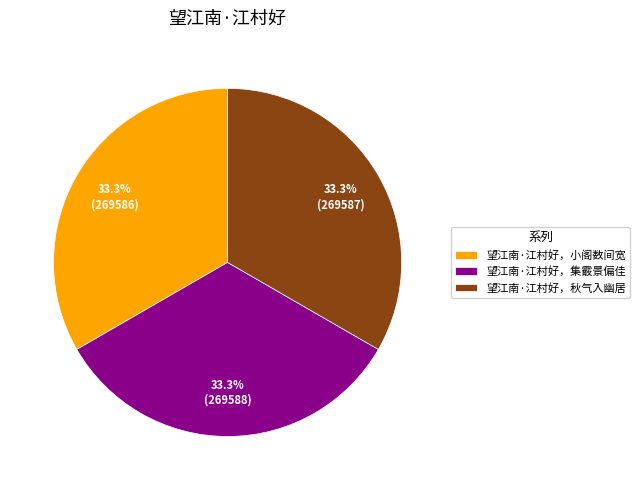

Does 望江南·江村好，秋气入幽居 account for over 50% of the chart?

No